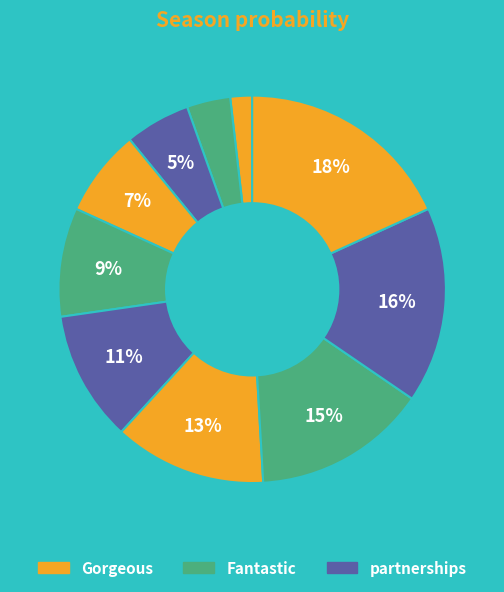

Count the number of slices in the pie.

10